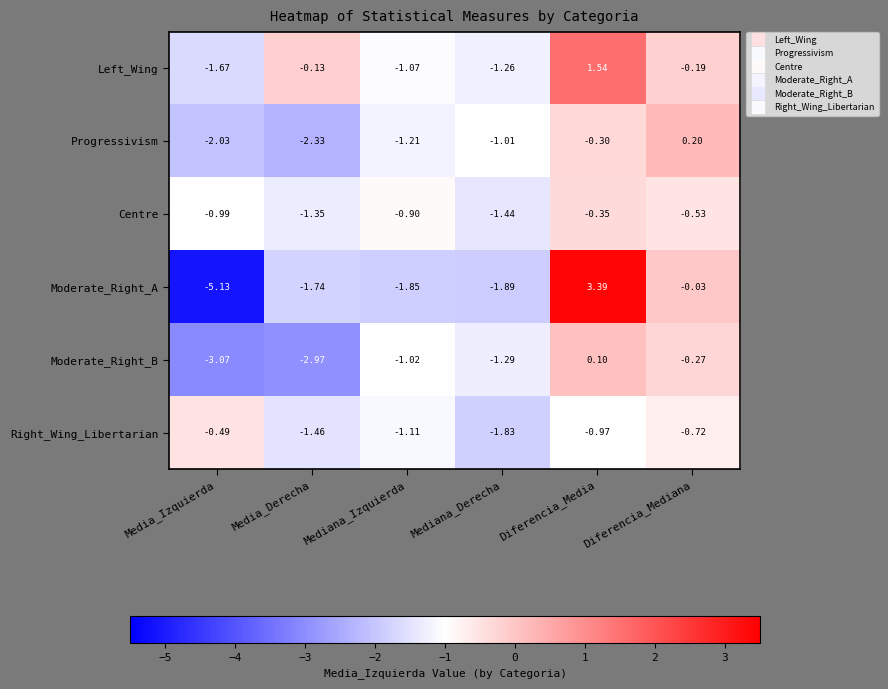

At which category is the sum across all series the highest?

Diferencia_Media